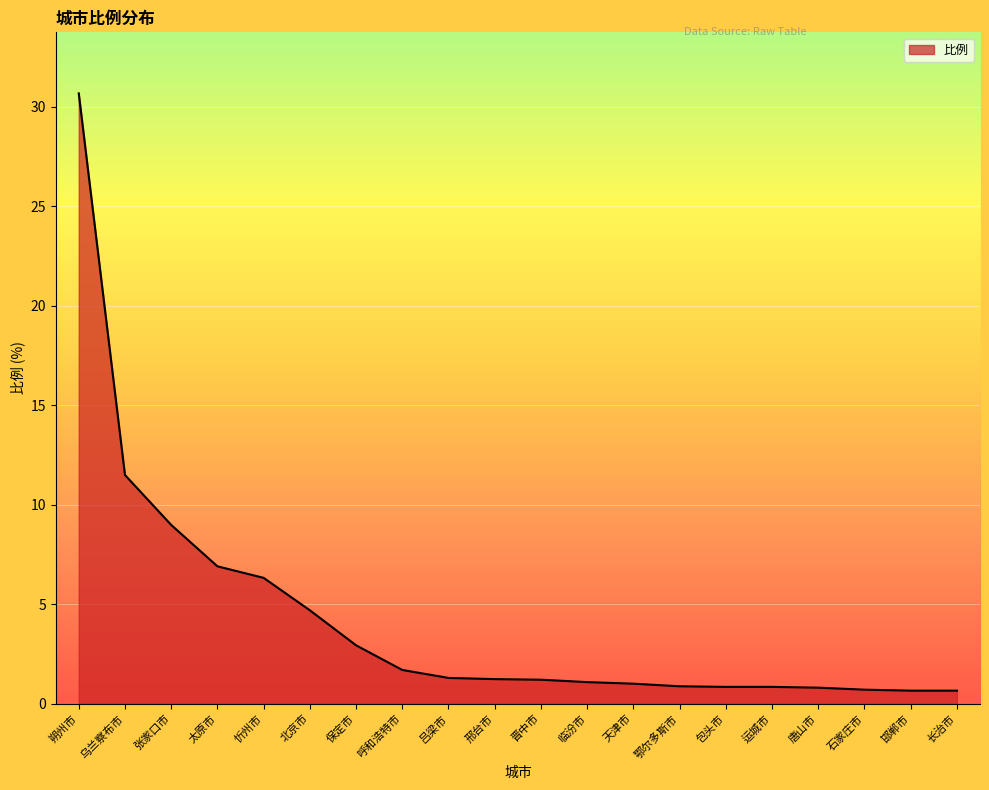

Is it true that the value at 天津市 is 1.0?

True